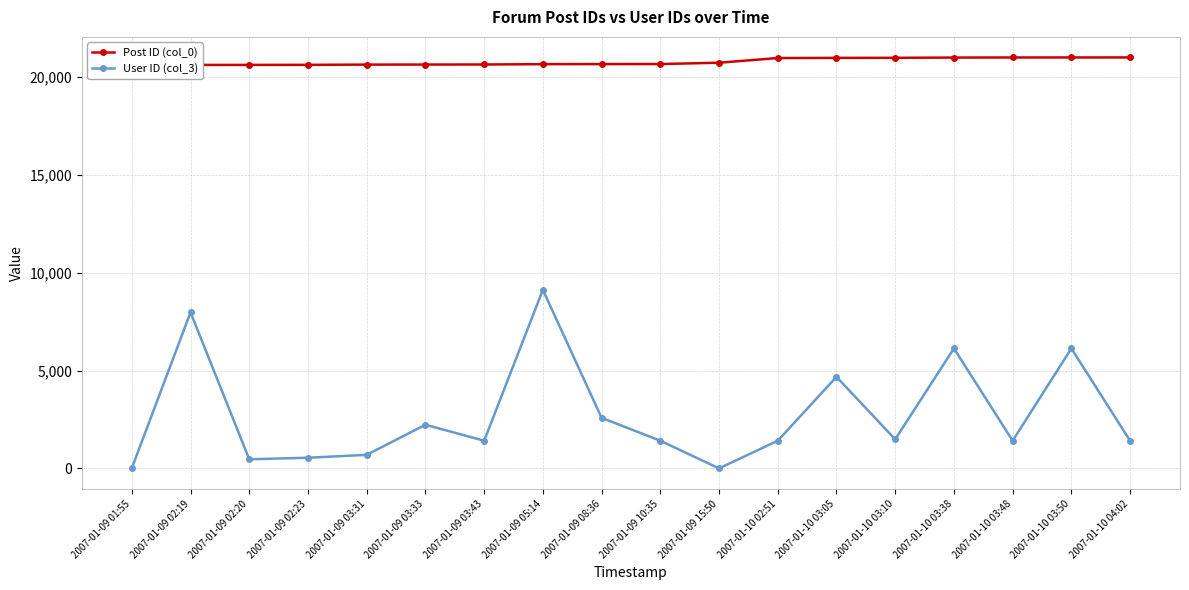

List the series in order of their peak value, lowest first.

User ID (col_3), Post ID (col_0)